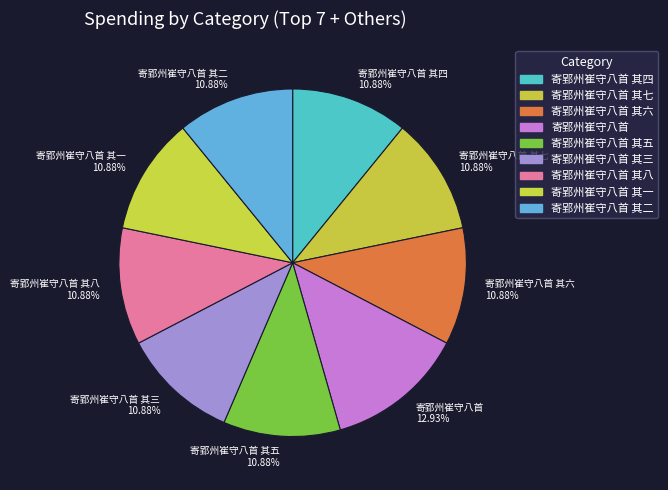

To the nearest percent, what portion does 寄郢州崔守八首 represent?

13%